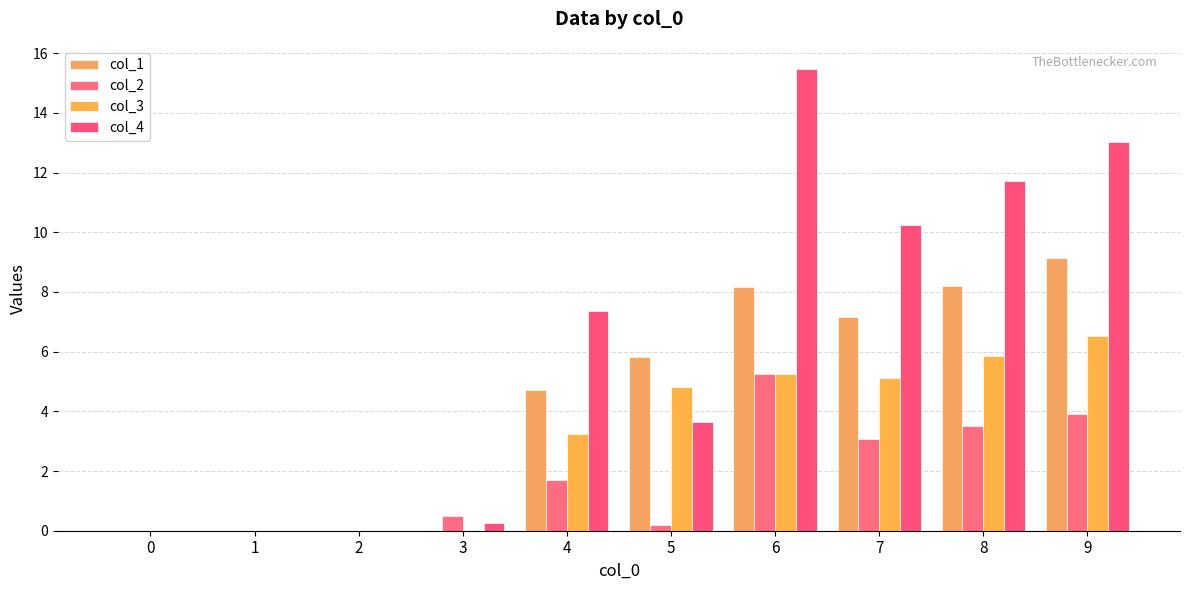

How many data points in col_1 are above 5?

5